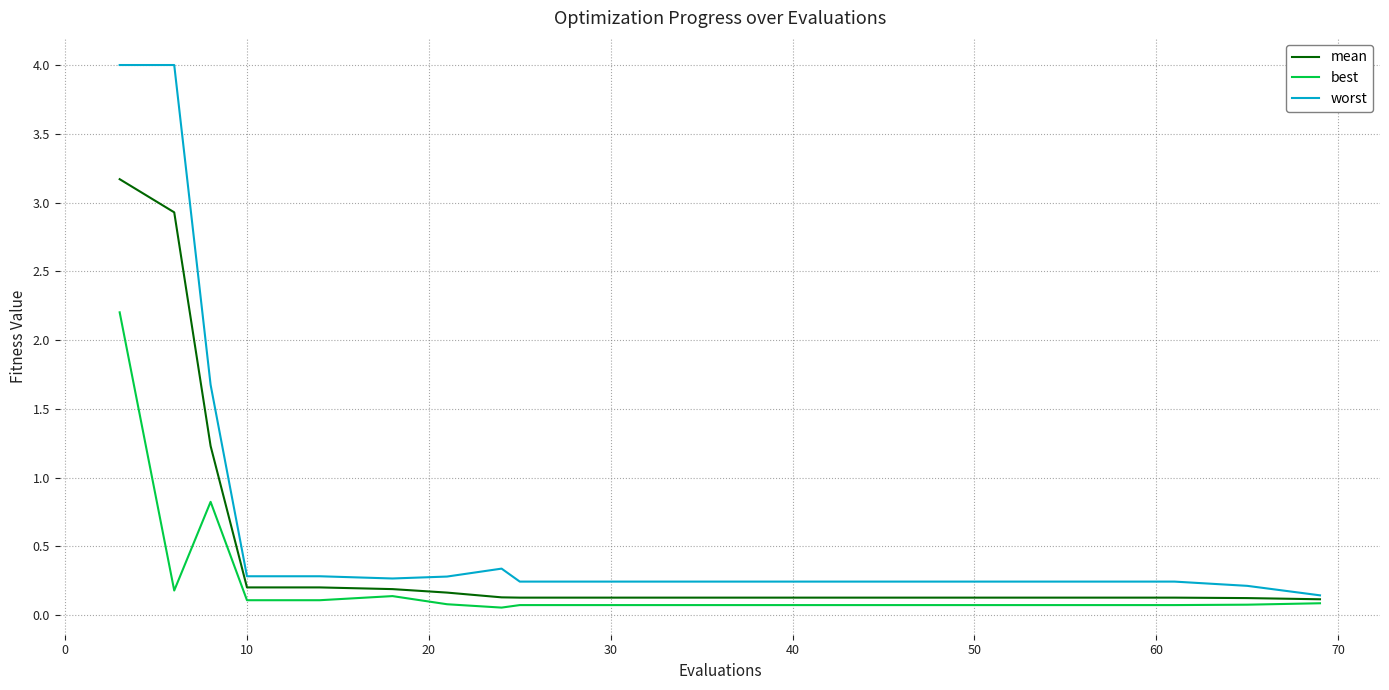

List the series in order of their peak value, highest first.

worst, mean, best